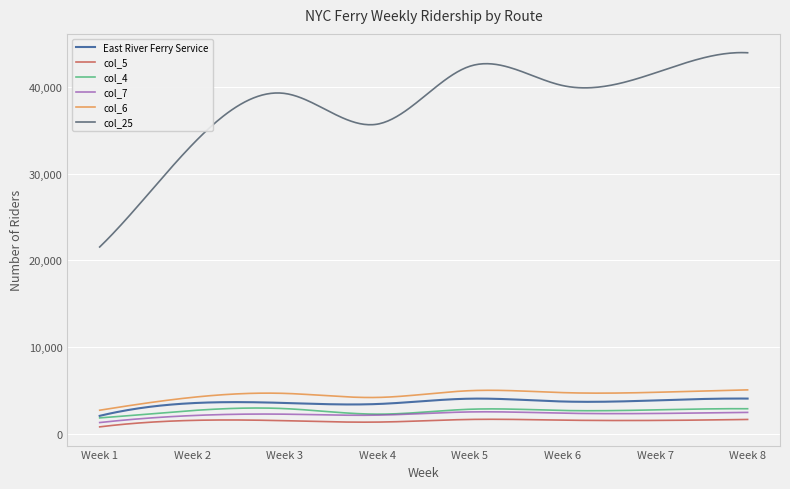

How many distinct data groups are displayed?

6